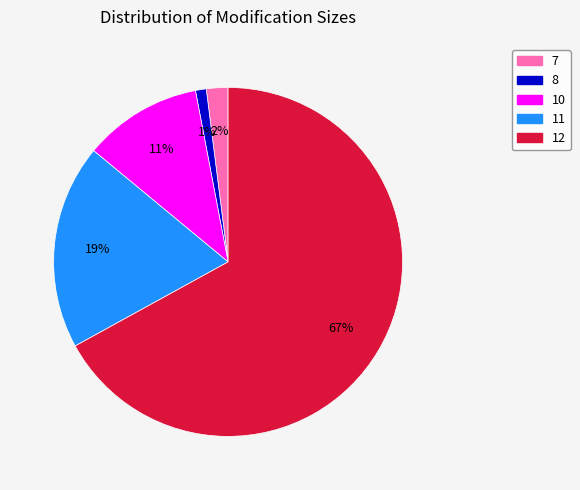

To the nearest percent, what is the average slice percentage?

20%